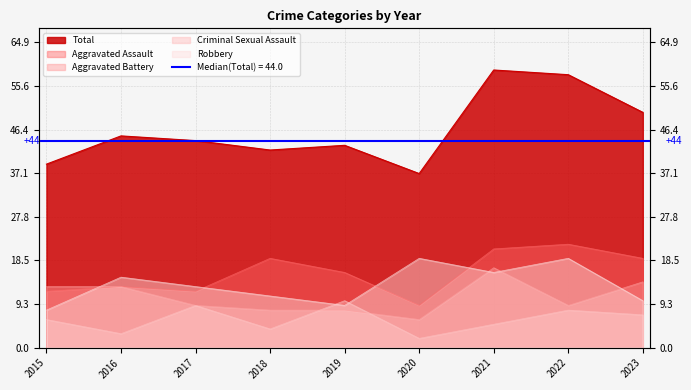

How many lines are shown in the chart?

5